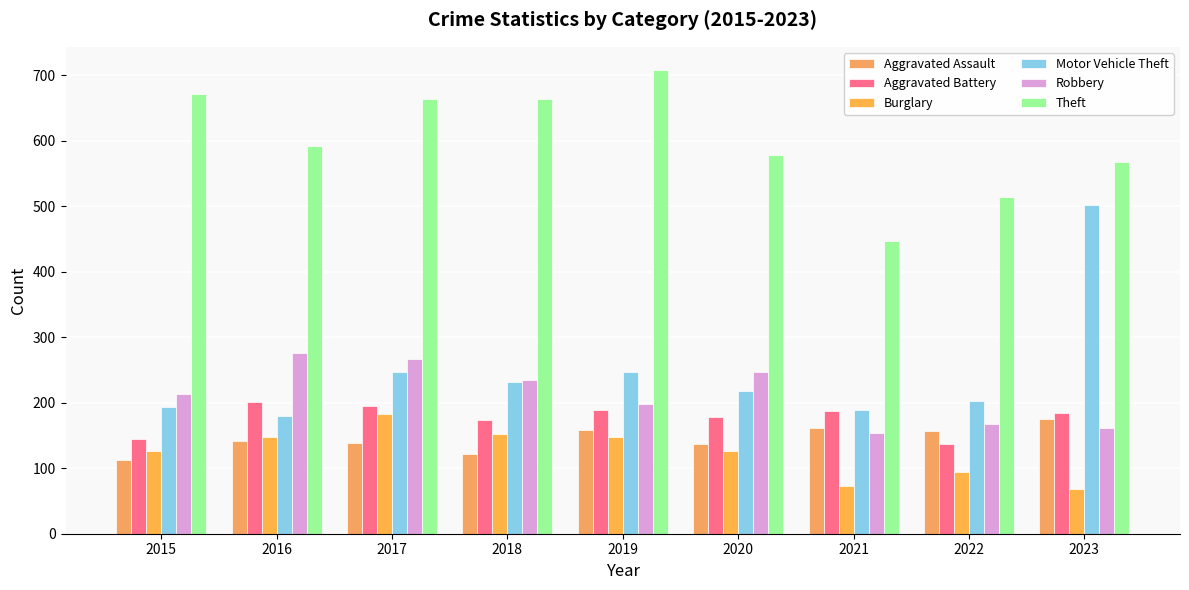

What is the approximate value of Robbery at 2016?

276